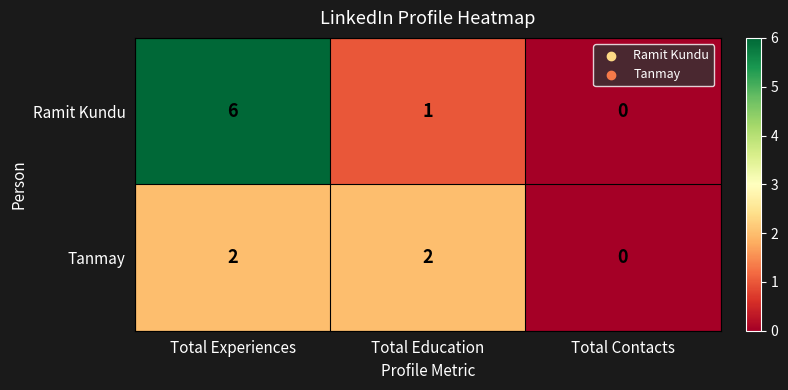

What is the difference between the Ramit Kundu values at Total Contacts and Total Experiences?

6